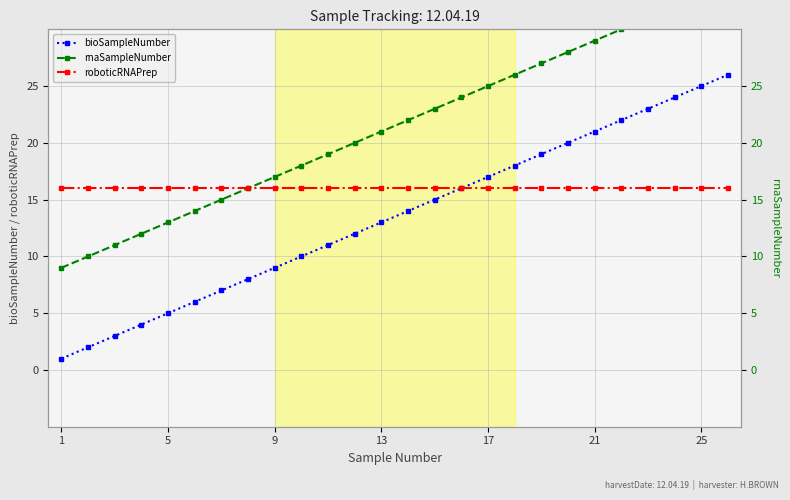

Which has a higher value, 11 or 8?

11